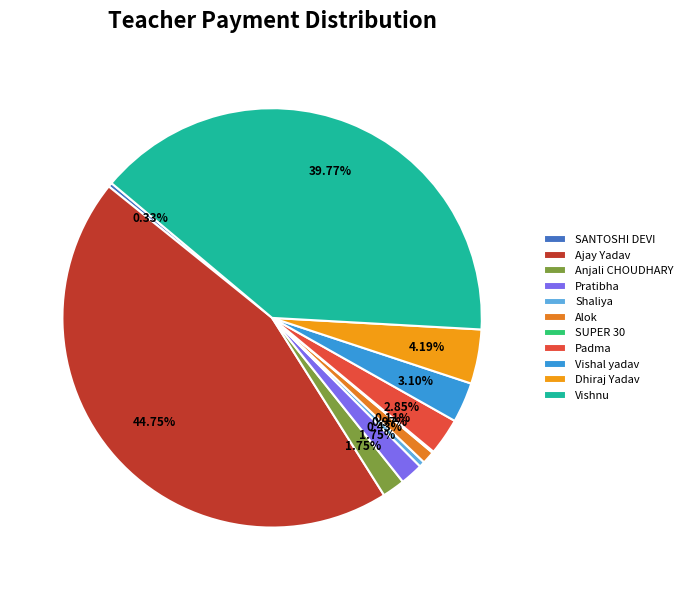

What is the change in value from Shaliya to Padma?

+449.0